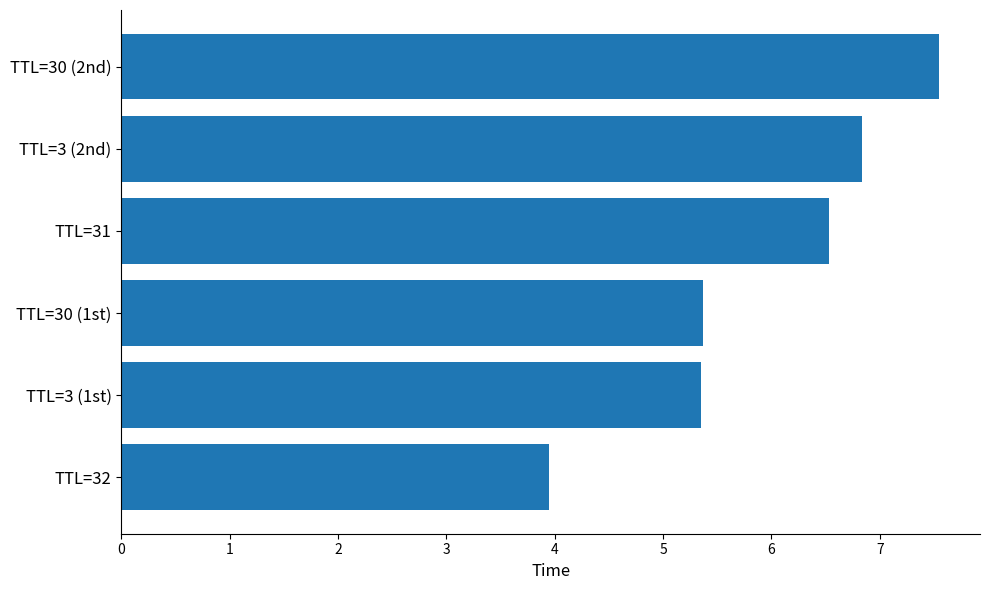

Which category has the highest value across all series?

TTL=30 (2nd)